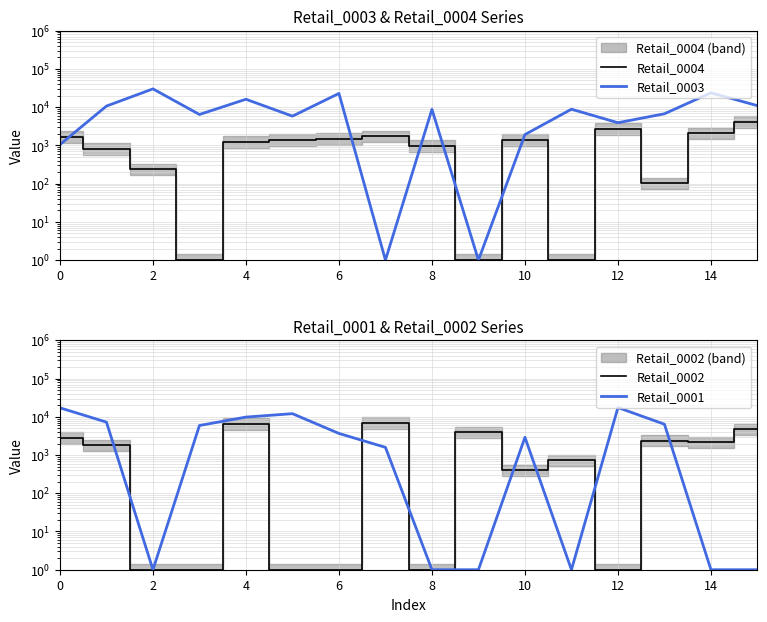

What is the difference between the maximum and second lowest values in the Retail_0003 series?

30098